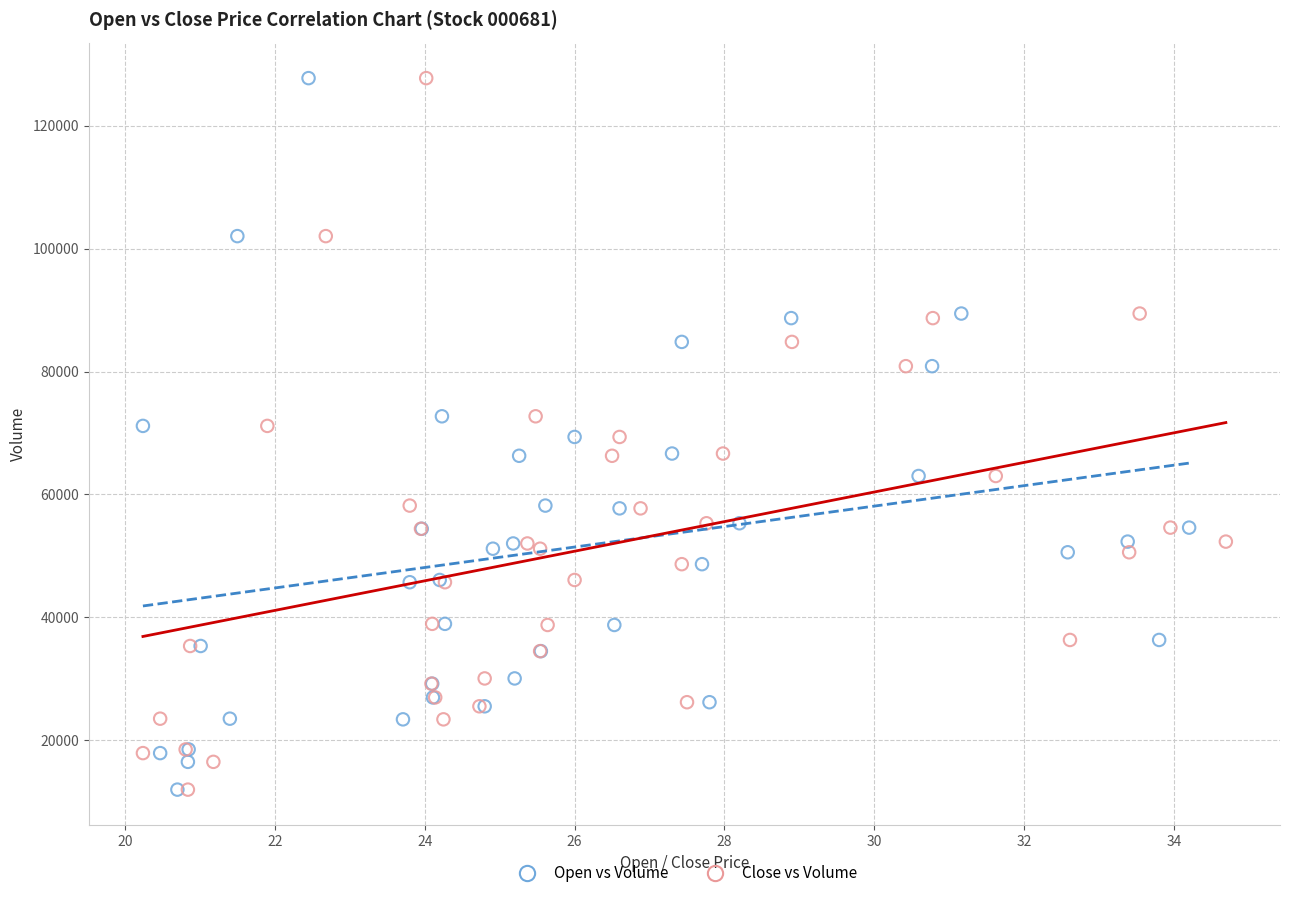

What are all the series names shown in the legend?

Open vs Volume, Close vs Volume